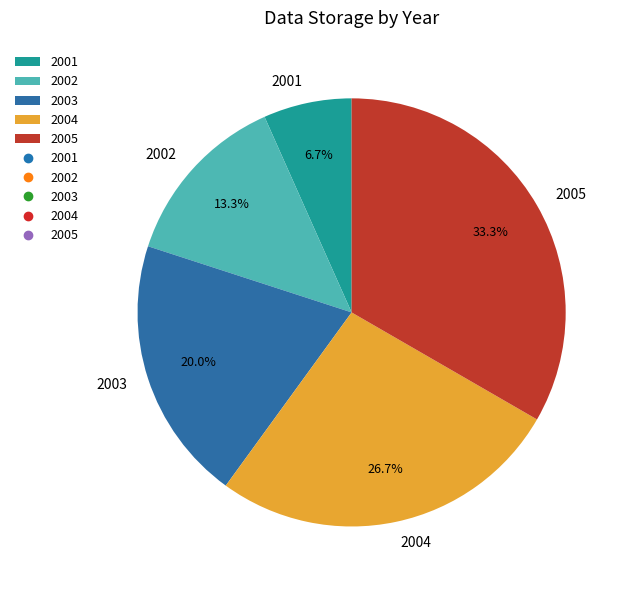

What percentage is the 2003 slice, to the nearest percent?

20%